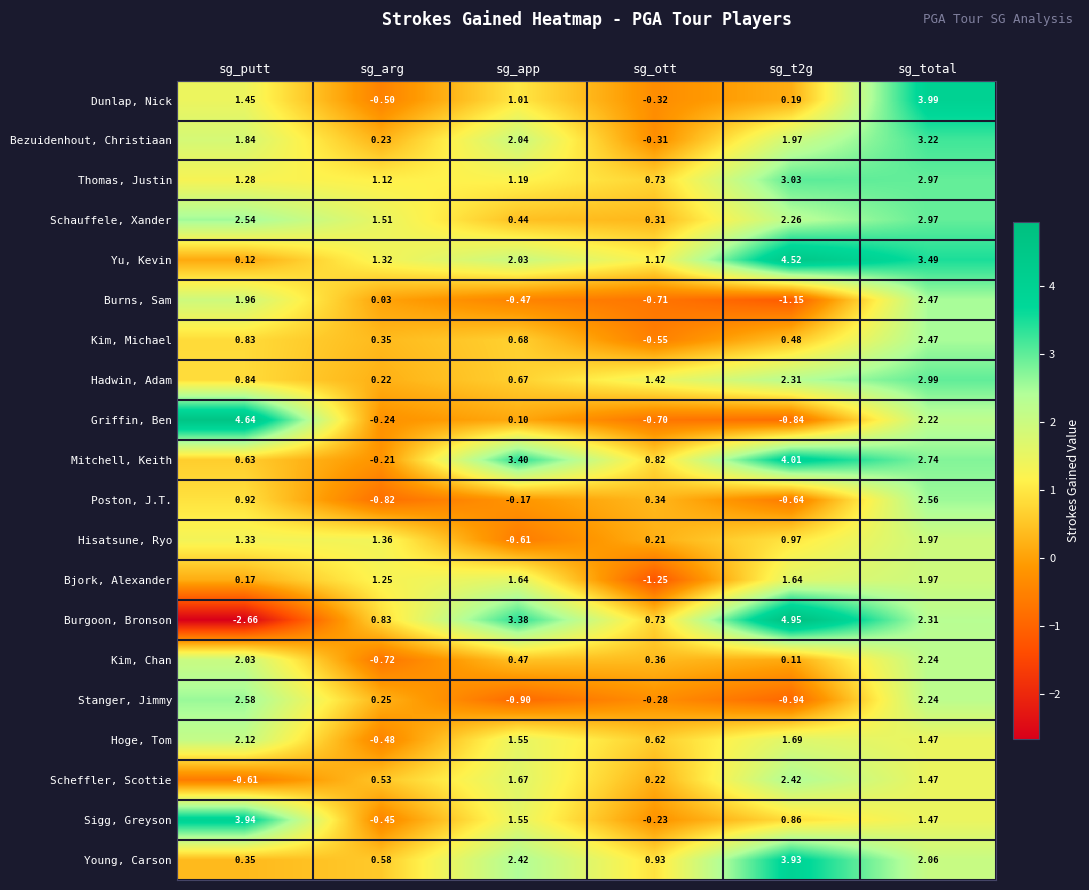

Which series changed the most between sg_arg and sg_total?

Dunlap, Nick